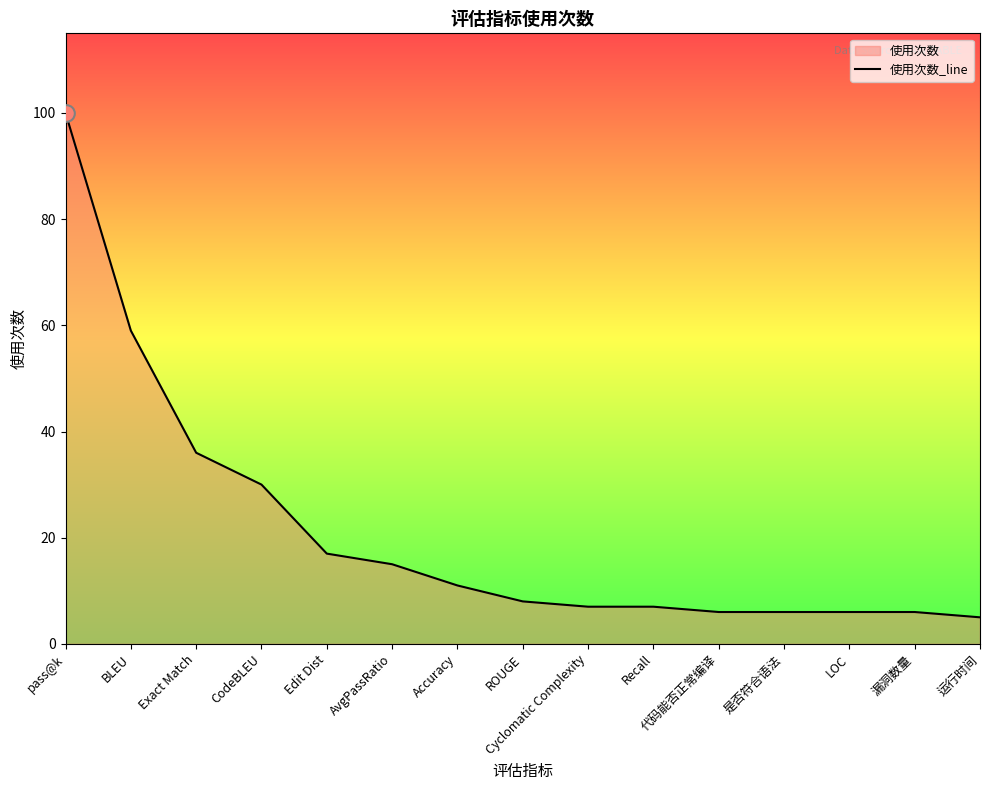

Rank the categories by value from highest to lowest.

pass@k, BLEU, Exact Match, CodeBLEU, Edit Dist, AvgPassRatio, Accuracy, ROUGE, Cyclomatic Complexity, Recall, 代码能否正常编译, 是否符合语法, LOC, 漏洞数量, 运行时间